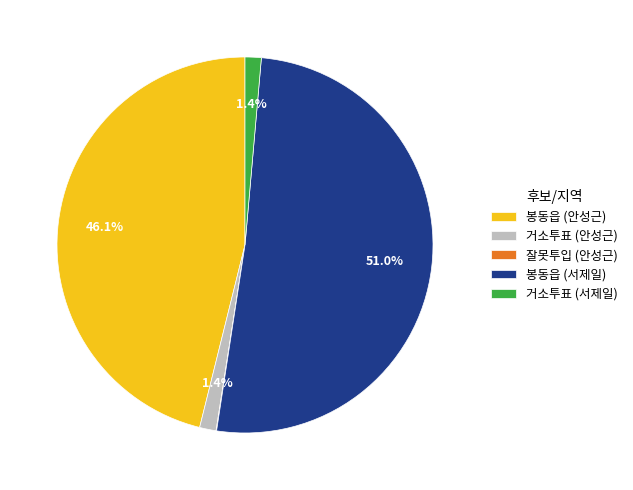

Is the sum of 거소투표 (서제일) and 봉동읍 (서제일) greater than half?

Yes